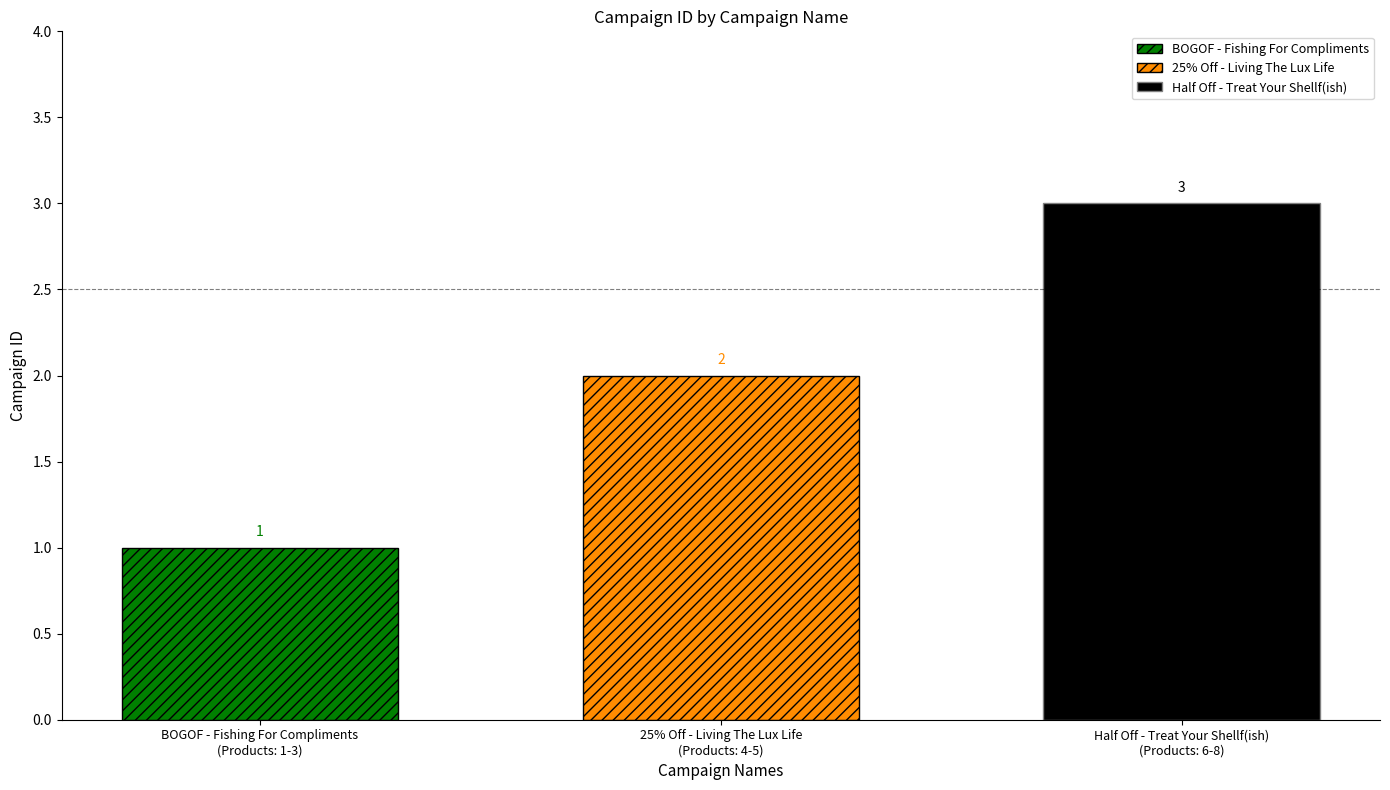

Count the number of data series in this chart.

3